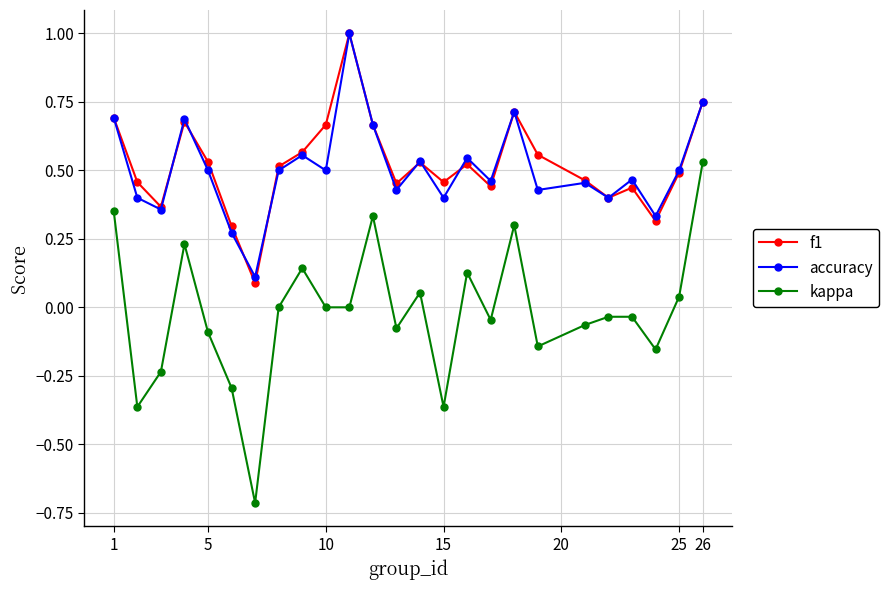

What is the maximum value shown in the chart?

1.0